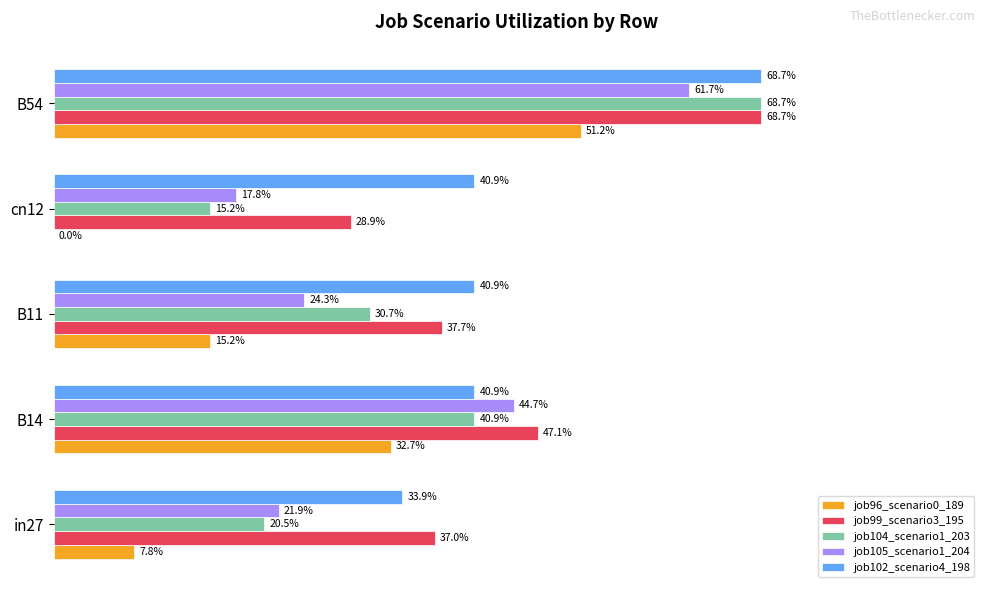

What are all the series names shown in the legend?

job96_scenario0_189, job99_scenario3_195, job104_scenario1_203, job105_scenario1_204, job102_scenario4_198